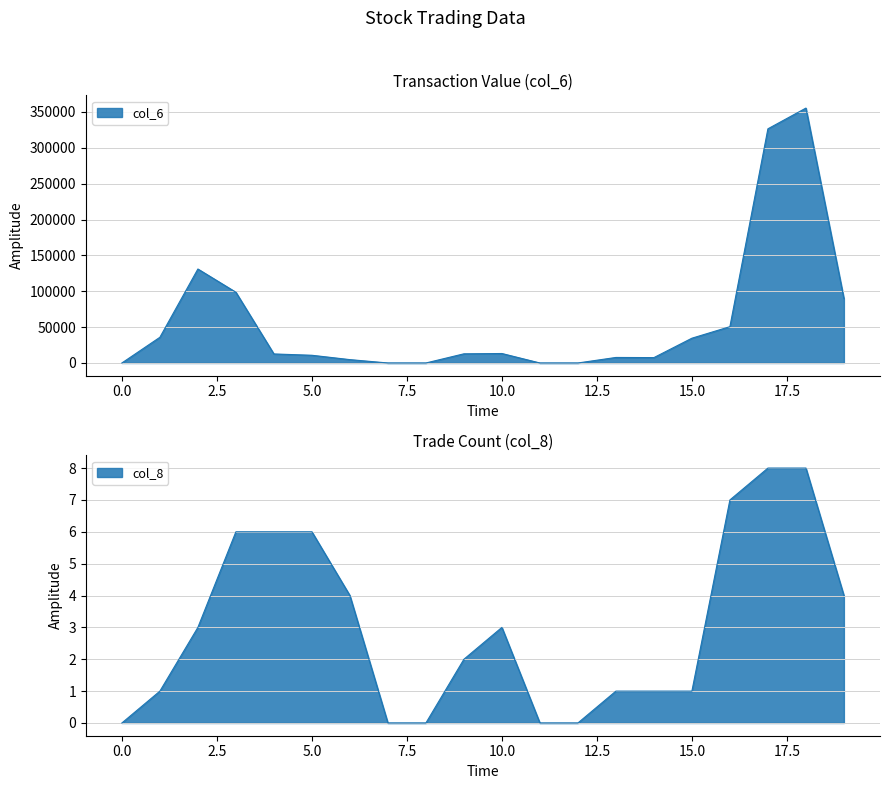

What is the spread (max minus min) of values at 10000?

12594